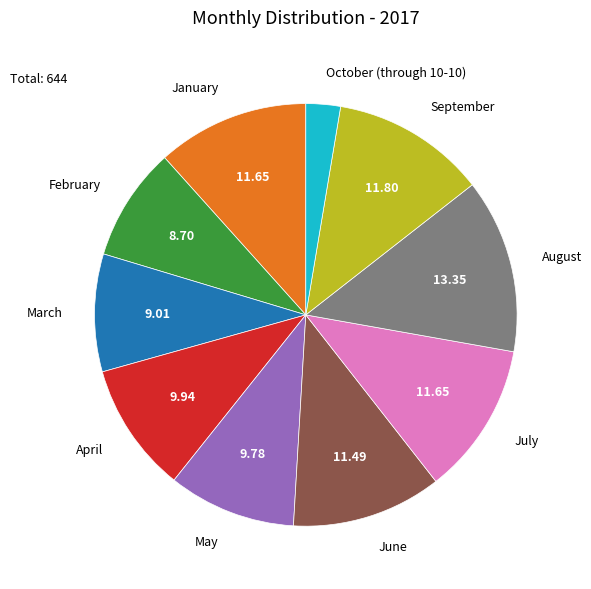

Is there a majority slice in this chart?

No